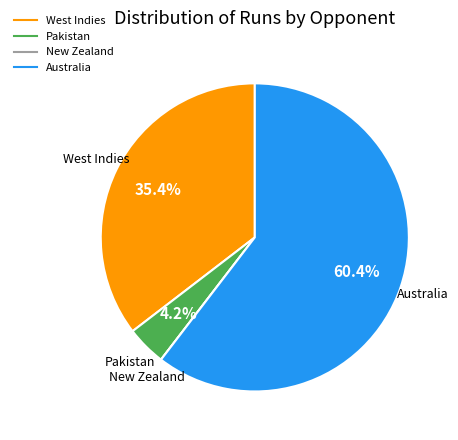

Is there any slice that represents more than half of the pie?

Yes